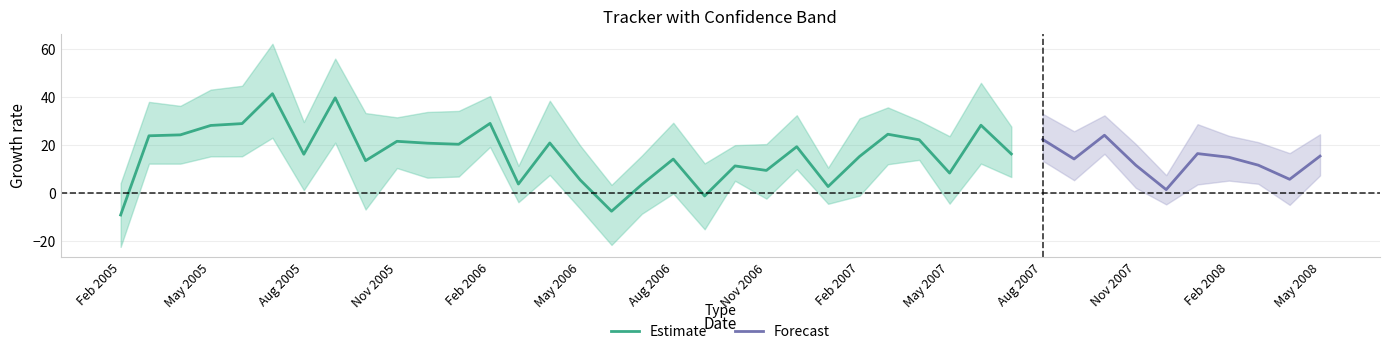

True or false: Tracker has a value of 1.4 at 34.

True